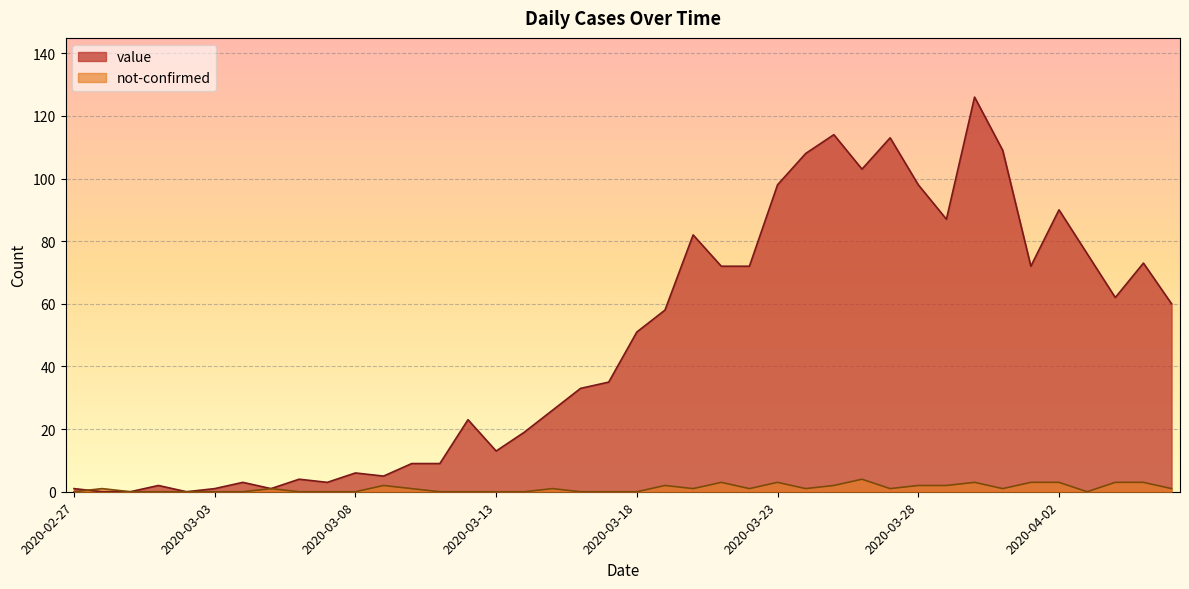

Which series has the largest range (max minus min)?

value